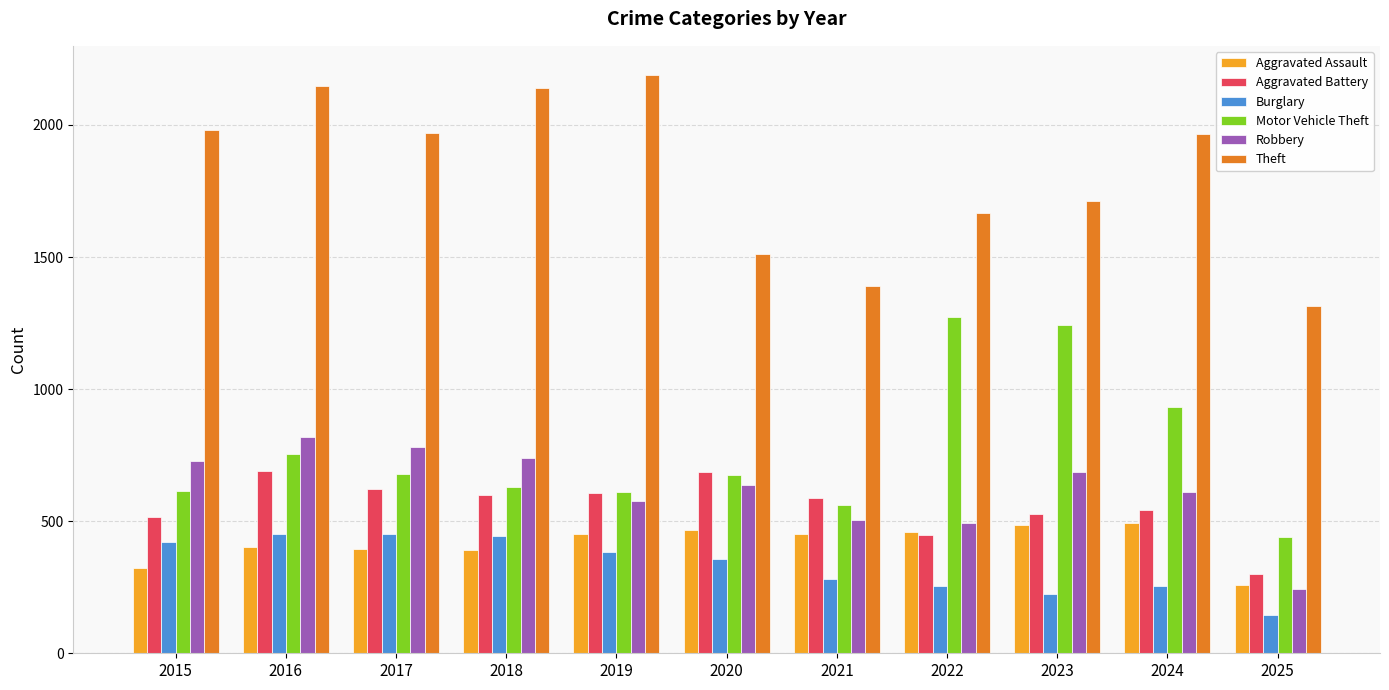

Is the value of Robbery at 2023 greater than the value of Aggravated Battery at 2015?

Yes